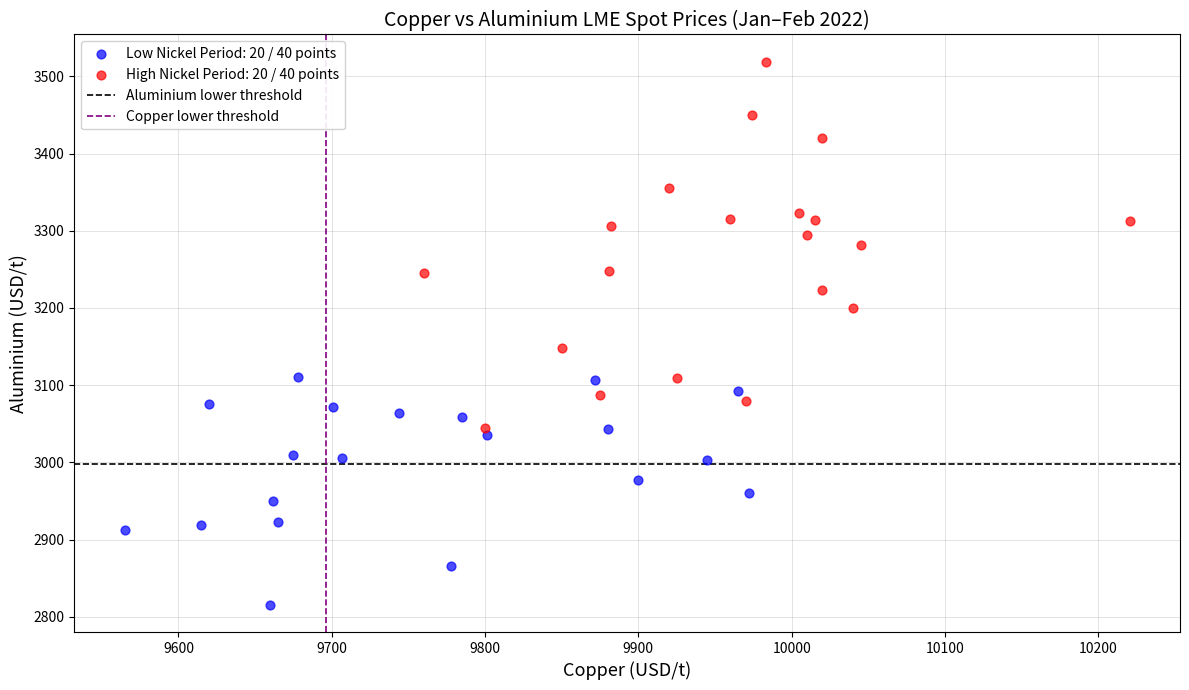

Which series has the widest spread of Y values?

High Nickel Period: 20 / 40 points